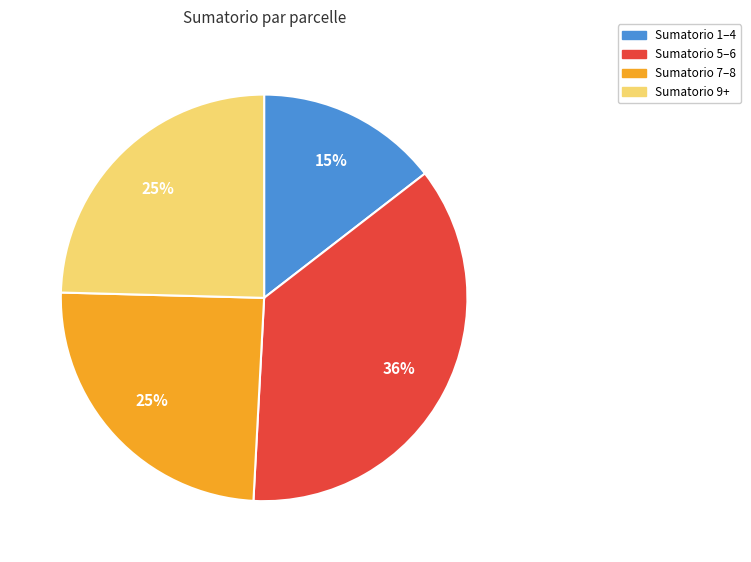

Combined, do Sumatorio 7–8 and Sumatorio 9+ account for over 50%?

No